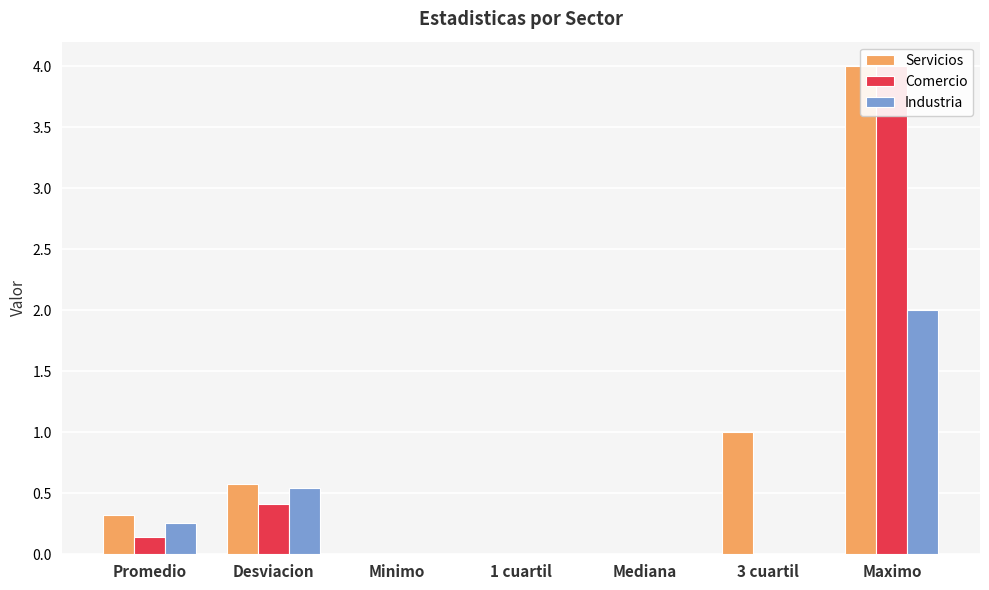

What is the sum of all Comercio values?

4.6